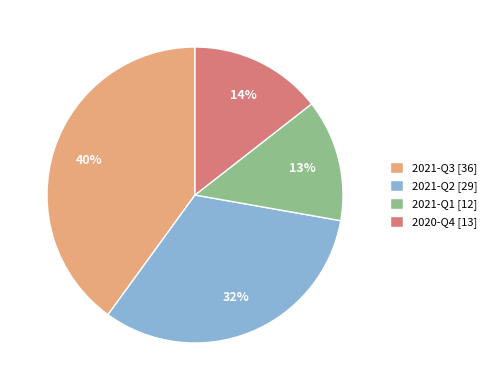

Between 2021-Q1 and 2021-Q3, which is larger?

2021-Q3